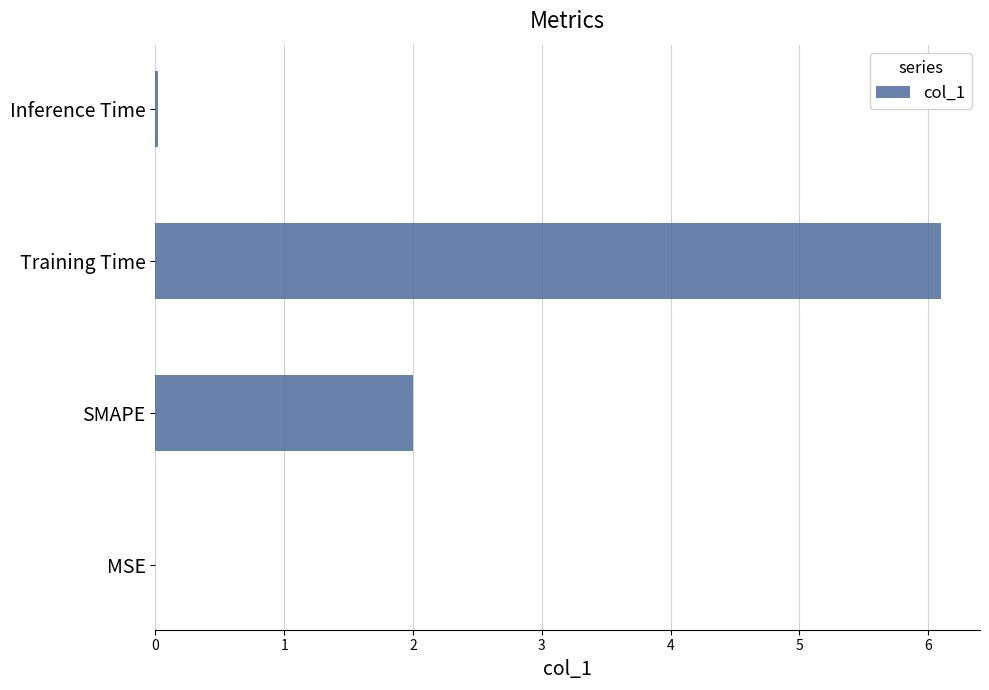

What is the change in value from SMAPE to Training Time?

+4.1